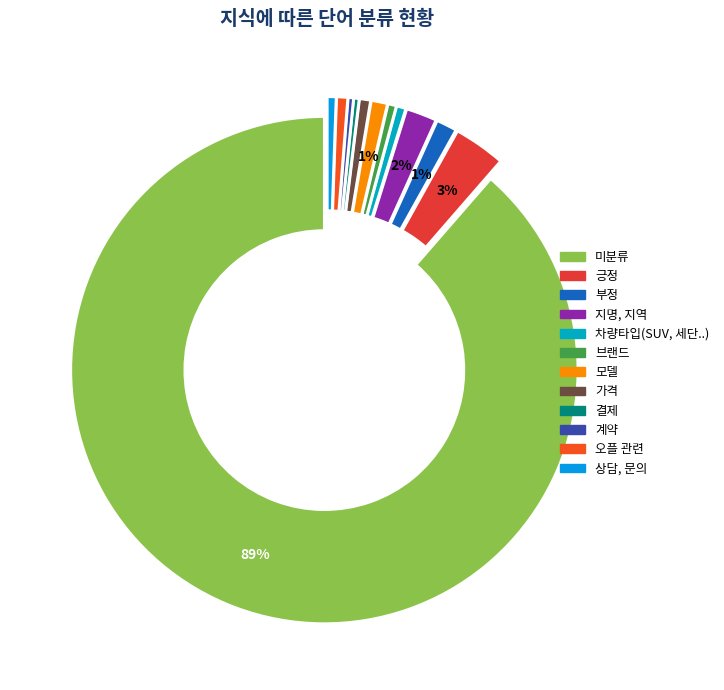

How many segments does this pie chart have?

12